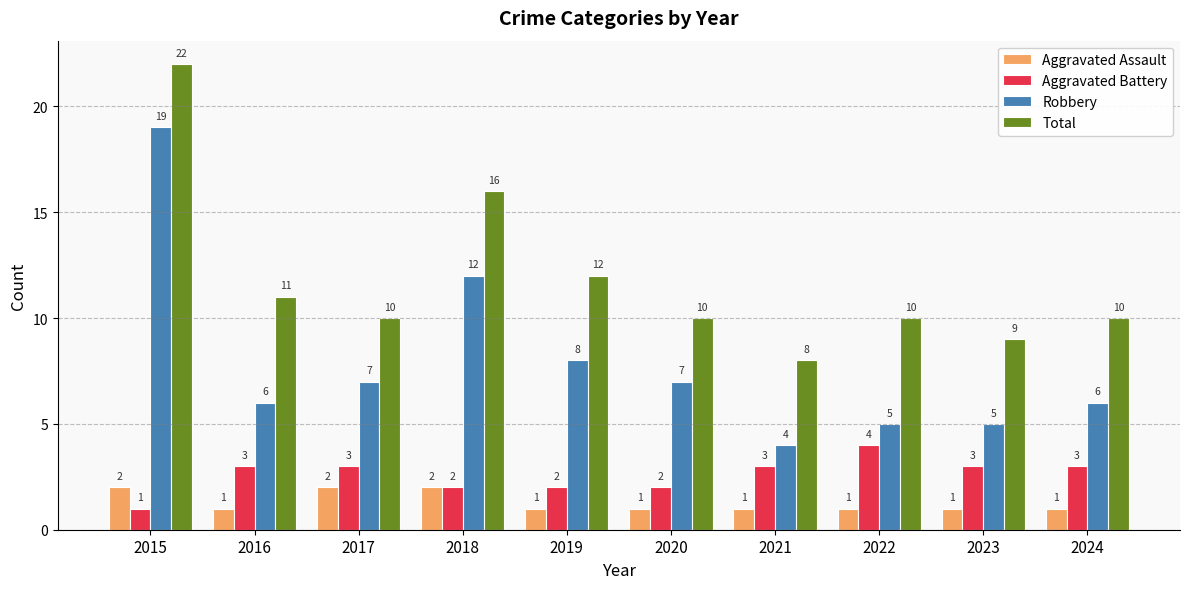

Which series has the largest range (max minus min)?

Robbery